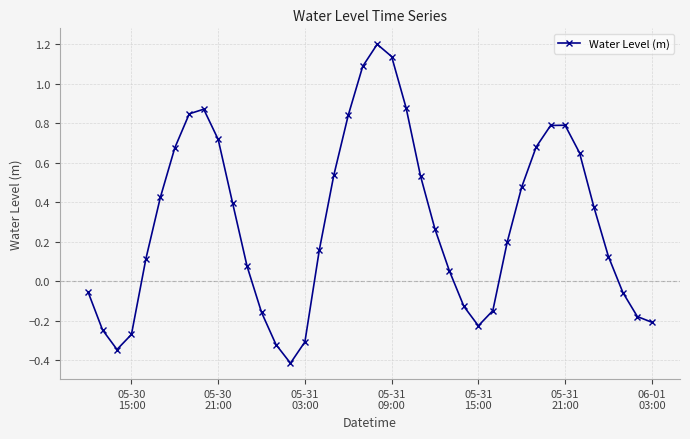

What is the maximum value shown in the chart?

1.2